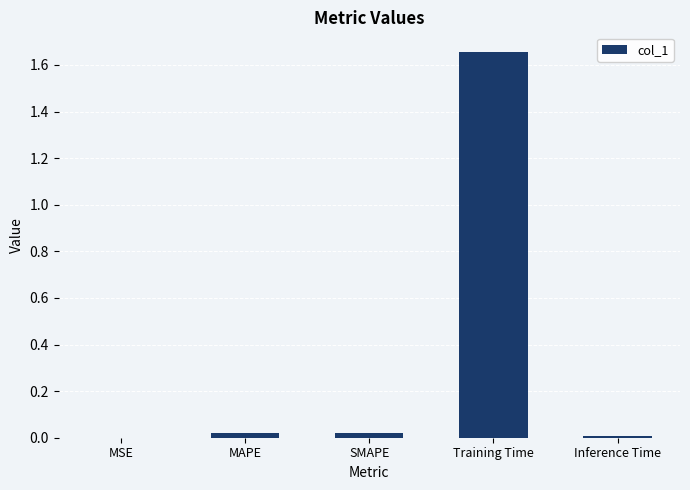

Which has a higher value, Training Time or SMAPE?

Training Time